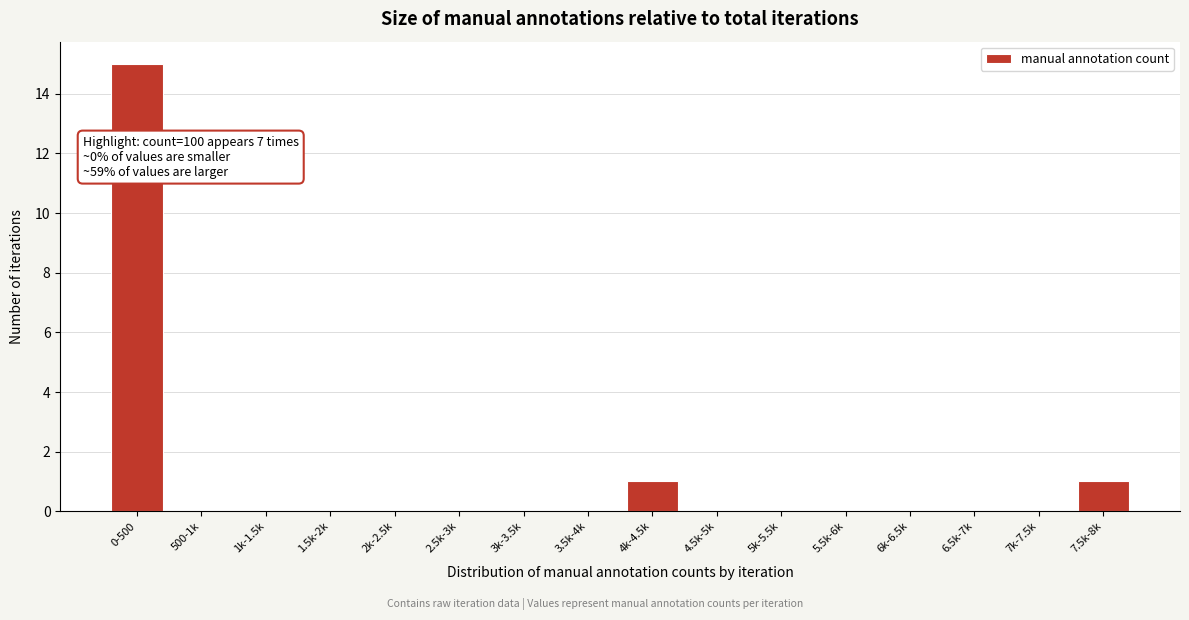

Reading left to right, transcribe all the data shown in this chart.

0-500=15	500-1k=0	1k-1.5k=0	1.5k-2k=0	2k-2.5k=0	2.5k-3k=0	3k-3.5k=0	3.5k-4k=0	4k-4.5k=1	4.5k-5k=0	5k-5.5k=0	5.5k-6k=0	6k-6.5k=0	6.5k-7k=0	7k-7.5k=0	7.5k-8k=1